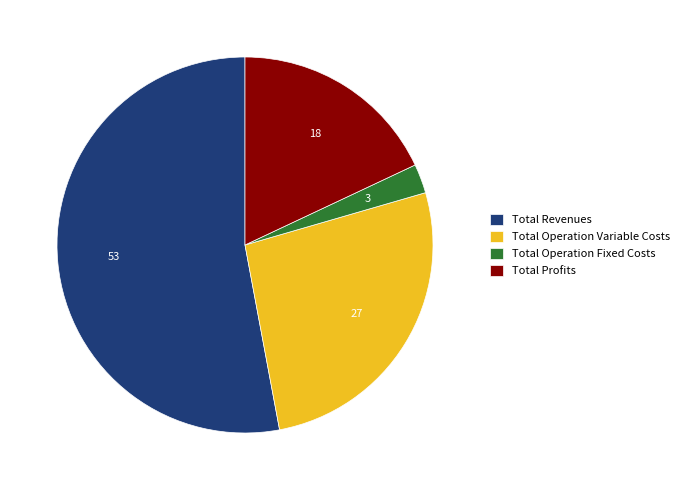

What is the smallest slice in the pie chart?

Total Operation Fixed Costs